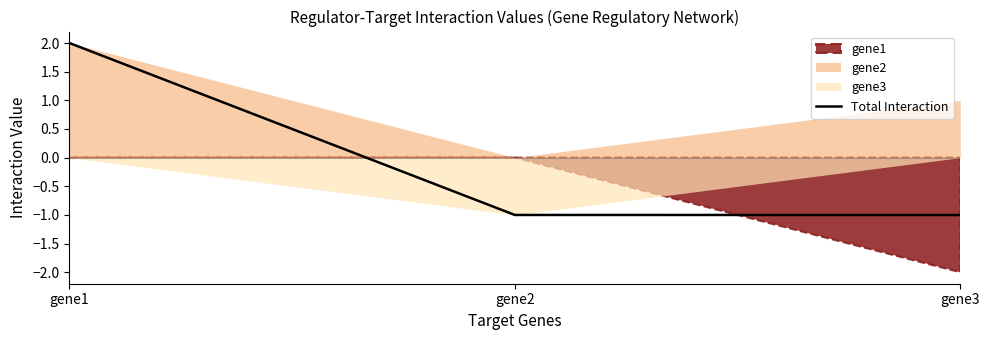

At which label is the value closest to 0?

gene2